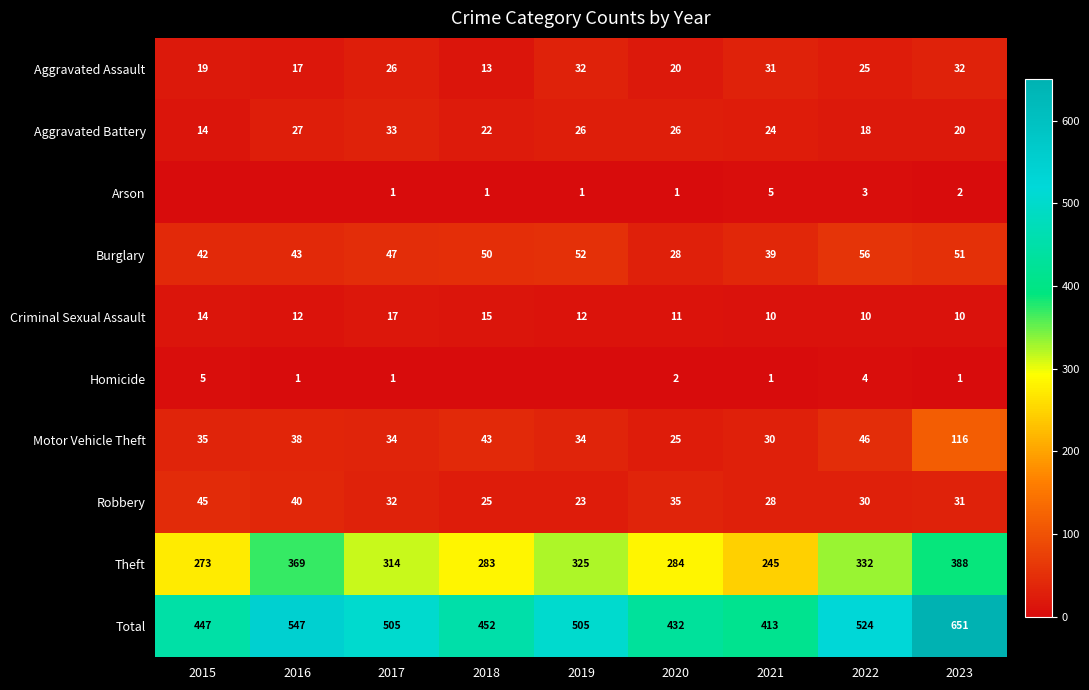

Which has a higher value, 2019 or 2015?

2019